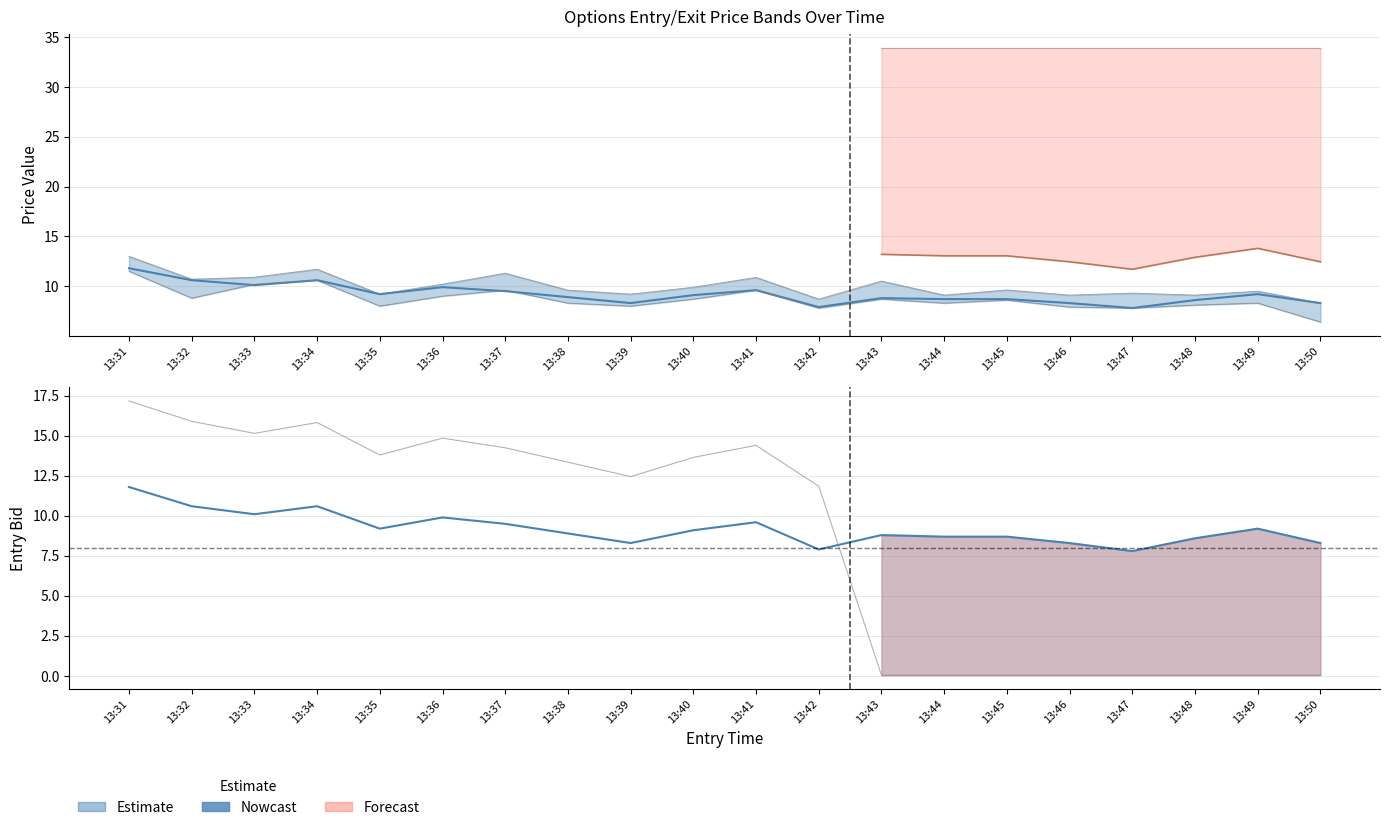

What is the value of the entry_bid point at the 3rd from the left?

10.1